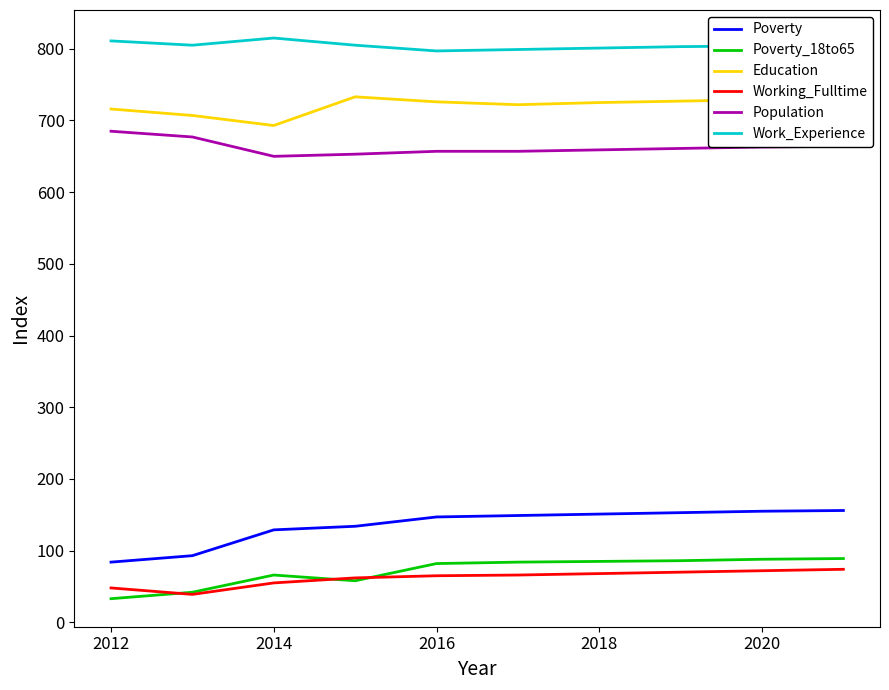

What is the greatest value displayed?

815